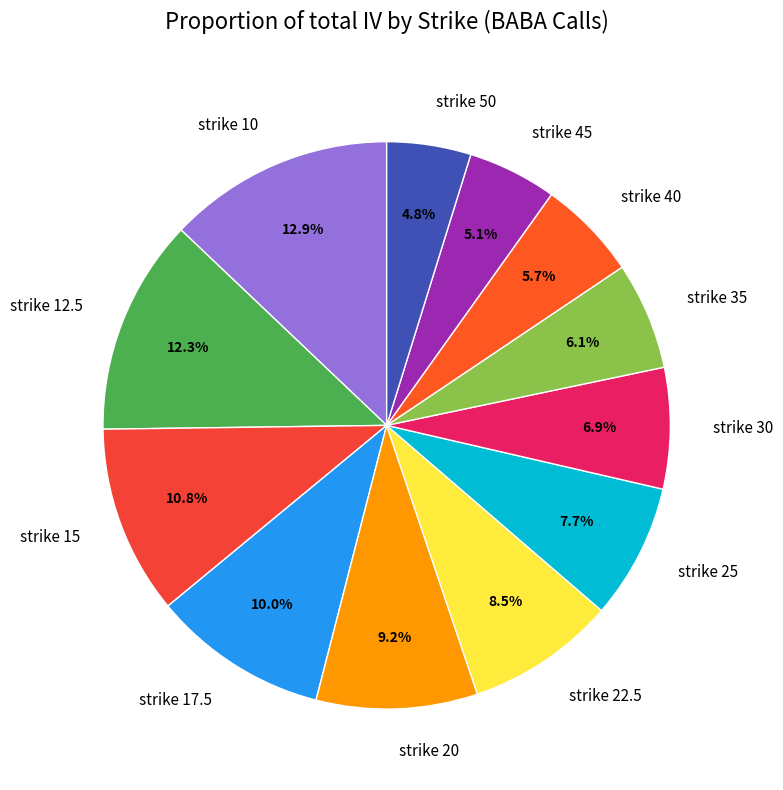

Between strike 45 and strike 15, which is larger?

strike 15